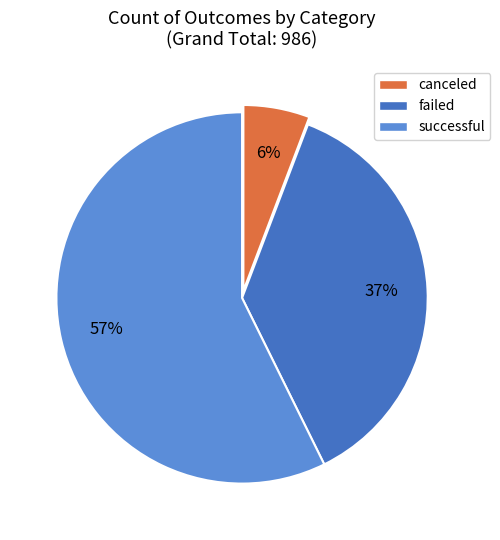

Is the sum of successful and failed greater than half?

Yes